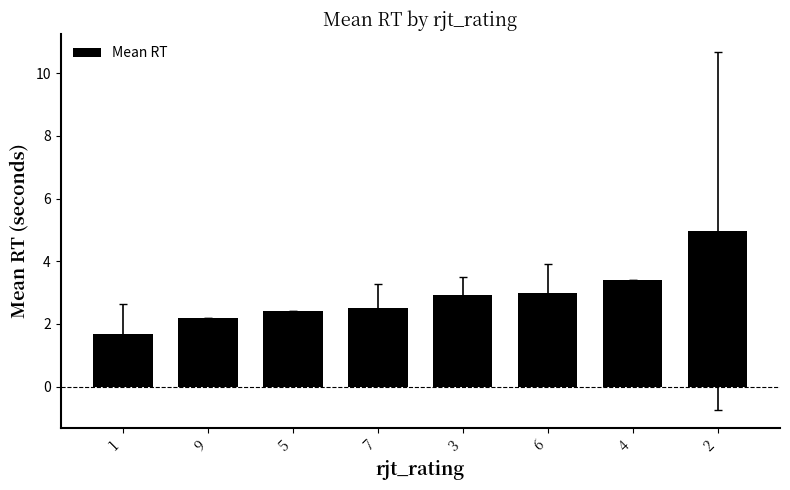

Are the bars horizontal?

No